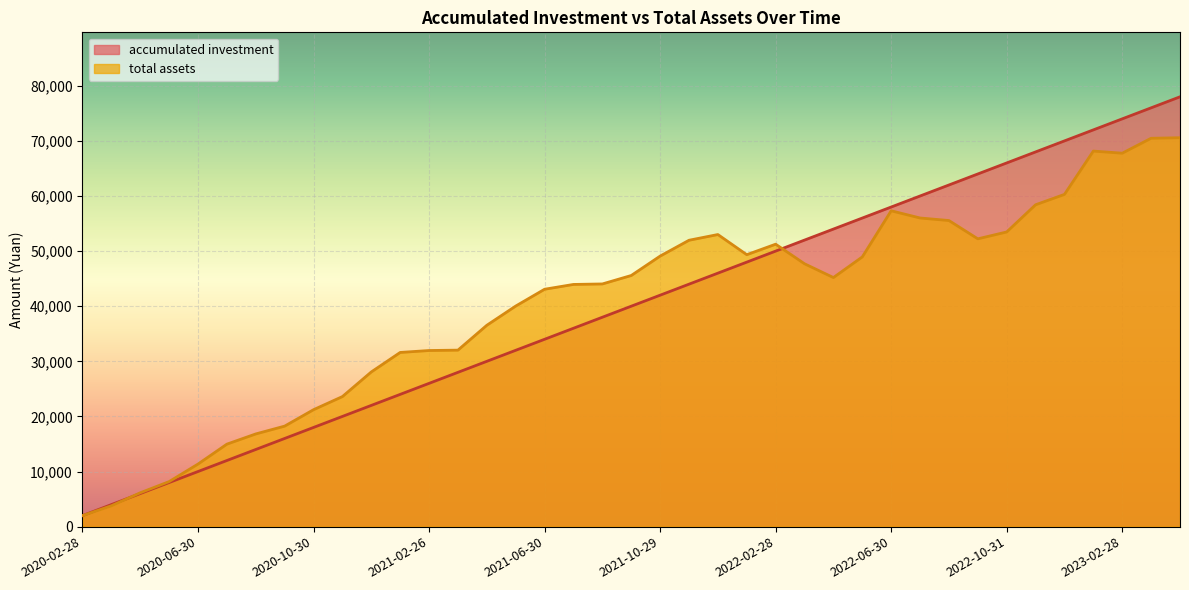

Reading left to right, extract all data points from this chart.

accumulated investment: 2020-02-28=2000.0	2020-03-31=4000.0	2020-04-30=6000.0	2020-05-29=8000.0	2020-06-30=10000.0	2020-07-31=12000.0	2020-08-31=14000.0	2020-09-30=16000.0	2020-10-30=18000.0	2020-11-30=20000.0	2020-12-31=22000.0	2021-01-29=24000.0	2021-02-26=26000.0	2021-03-31=28000.0	2021-04-30=30000.0	2021-05-31=32000.0	2021-06-30=34000.0	2021-07-30=36000.0	2021-08-31=38000.0	2021-09-30=40000.0	2021-10-29=42000.0	2021-11-30=44000.0	2021-12-31=46000.0	2022-01-28=48000.0	2022-02-28=50000.0	2022-03-31=52000.0	2022-04-29=54000.0	2022-05-31=56000.0	2022-06-30=58000.0	2022-07-29=60000.0	2022-08-31=62000.0	2022-09-30=64000.0	2022-10-31=66000.0	2022-11-30=68000.0	2022-12-30=70000.0	2023-01-31=72000.0	2023-02-28=74000.0	2023-03-31=76000.0	2023-04-28=78000.0
total assets: 2020-02-28=2000.0	2020-03-31=3783.5	2020-04-30=6143.6	2020-05-29=8173.8	2020-06-30=11353.8	2020-07-31=14968.6	2020-08-31=16822.5	2020-09-30=18240.2	2020-10-30=21221.5	2020-11-30=23603.7	2020-12-31=28073.0	2021-01-29=31610.7	2021-02-26=31960.9	2021-03-31=32030.5	2021-04-30=36542.5	2021-05-31=40028.5	2021-06-30=43079.9	2021-07-30=43952.4	2021-08-31=44041.7	2021-09-30=45573.0	2021-10-29=49094.4	2021-11-30=51969.9	2021-12-31=53008.1	2022-01-28=49351.1	2022-02-28=51254.6	2022-03-31=47701.9	2022-04-29=45202.5	2022-05-31=48944.8	2022-06-30=57317.9	2022-07-29=56010.3	2022-08-31=55547.7	2022-09-30=52229.1	2022-10-31=53475.1	2022-11-30=58406.9	2022-12-30=60293.4	2023-01-31=68151.8	2023-02-28=67767.9	2023-03-31=70476.8	2023-04-28=70575.4